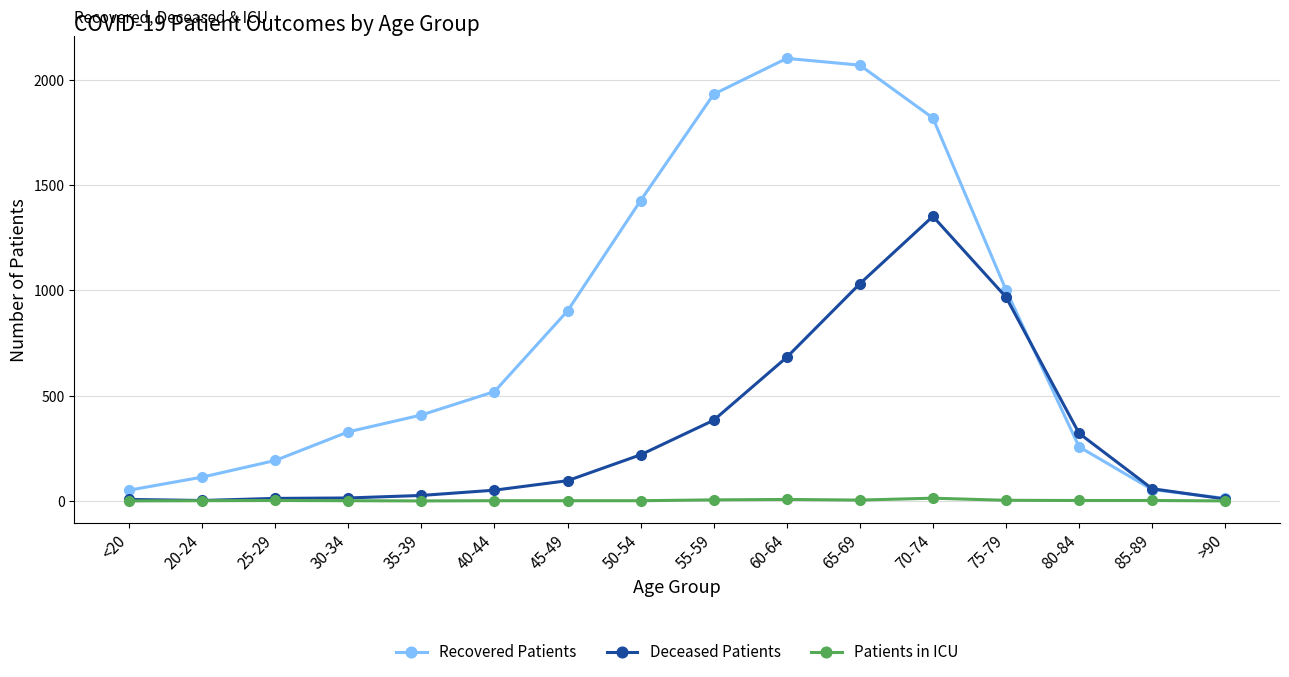

Is the value of Recovered Patients at 60-64 greater than the value of Deceased Patients at 55-59?

Yes